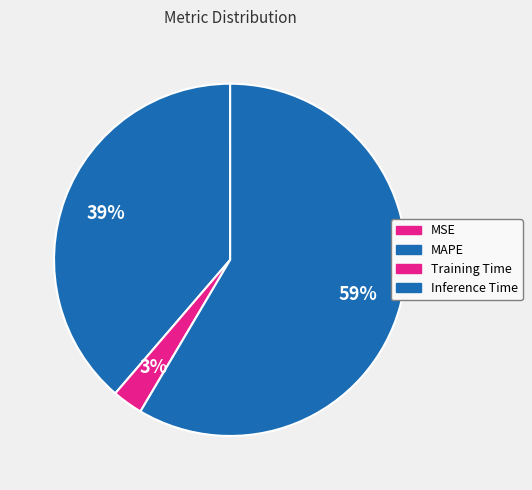

Which has a higher value, Training Time or Inference Time?

Inference Time